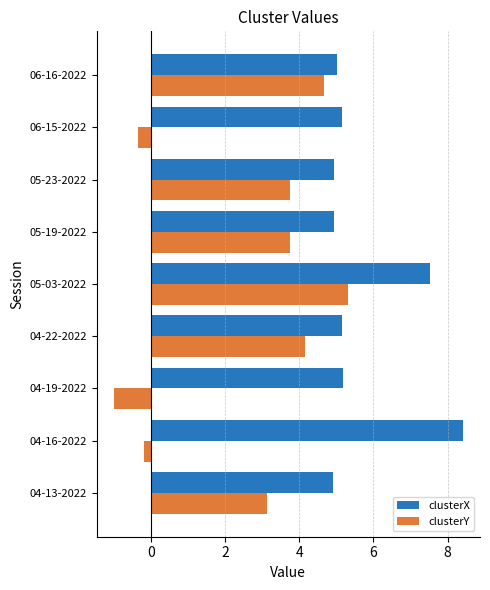

What is the smallest value displayed?

-1.0